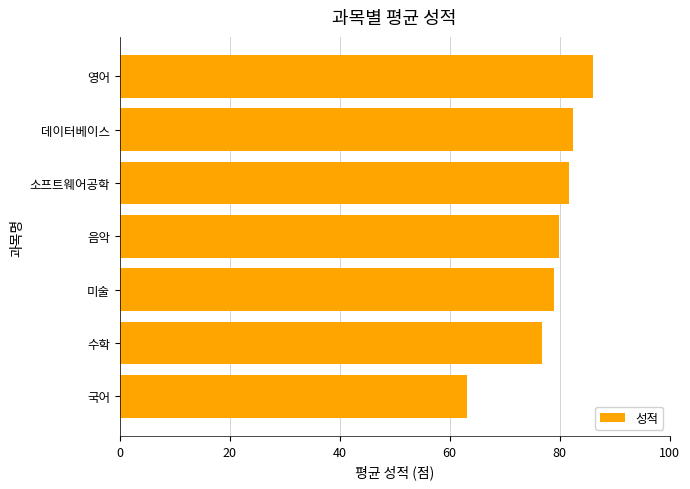

What is the difference between the values at 미술 and 국어?

15.8